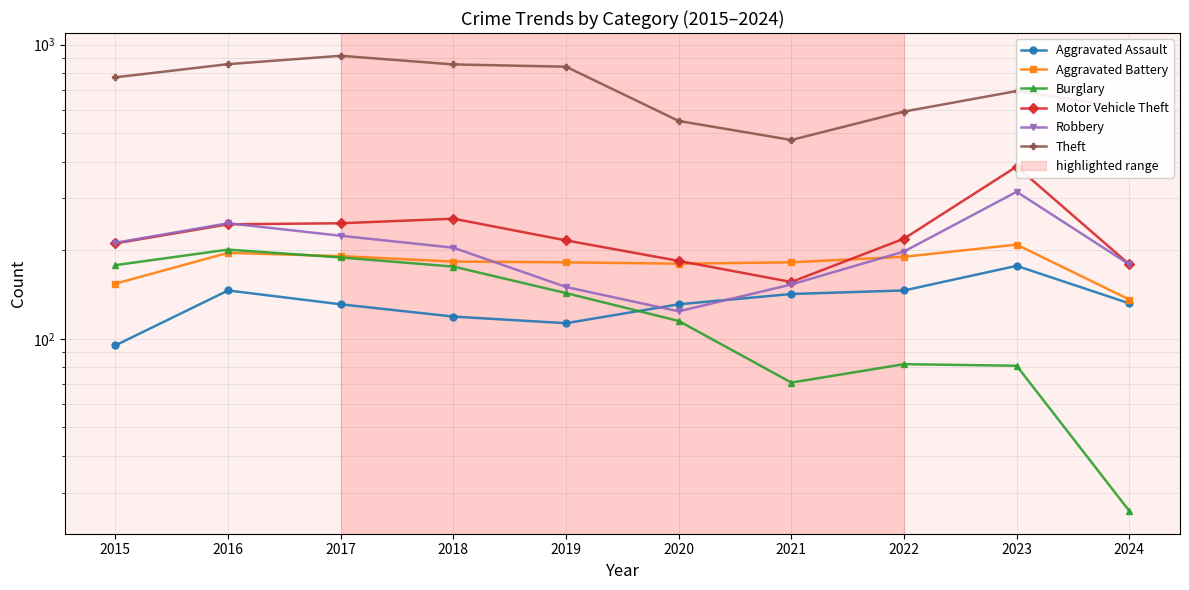

How many categories are shown in the chart?

10